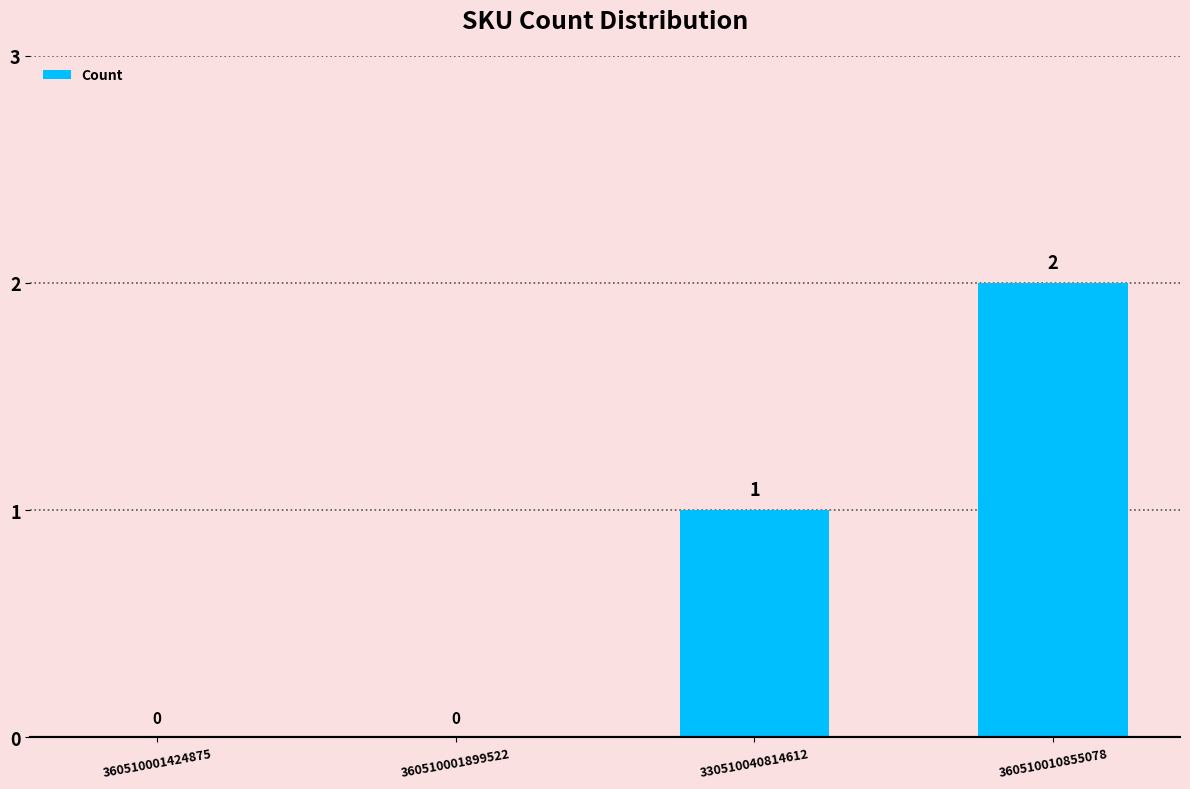

Which label corresponds to the largest value in the chart?

360510010855078